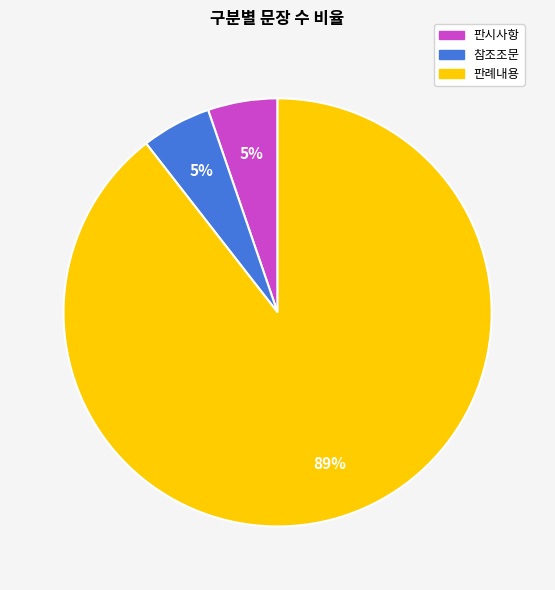

Which slice is the largest?

판례내용